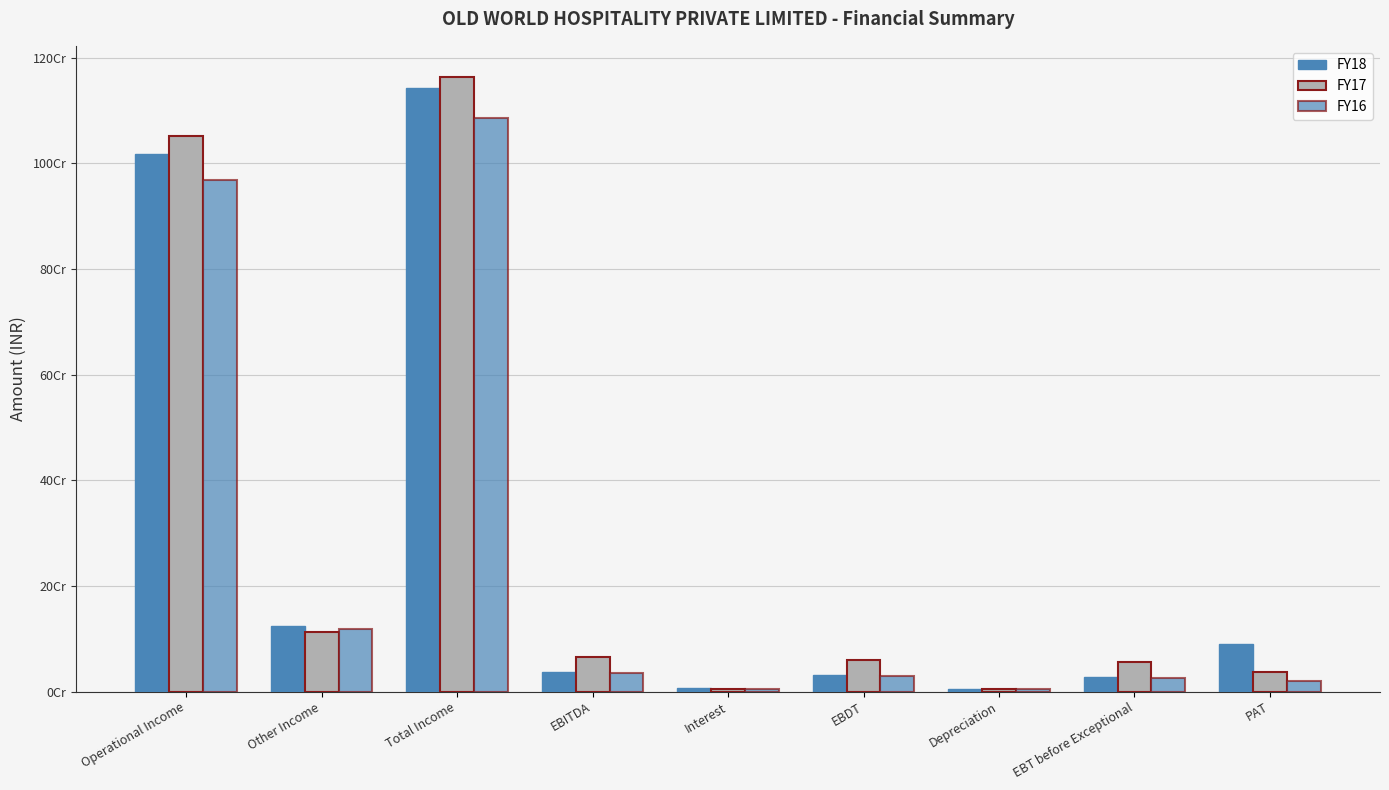

Reading left to right, transcribe all the data shown in this chart.

FY18: Operational Income=1018305549	Other Income=124943777	Total Income=1143249326	EBITDA=37259521	Interest=6001239	EBDT=31258282	Depreciation=4379573	EBT before Exceptional=26878709	PAT=89773815
FY17: Operational Income=1050821121	Other Income=113328529	Total Income=1164149650	EBITDA=64448583	Interest=5241167	EBDT=59207416	Depreciation=4009366	EBT before Exceptional=55198050	PAT=37042347
FY16: Operational Income=968199049	Other Income=117981878	Total Income=1086180927	EBITDA=35385928	Interest=5338056	EBDT=30047872	Depreciation=5328039	EBT before Exceptional=24719833	PAT=20443334